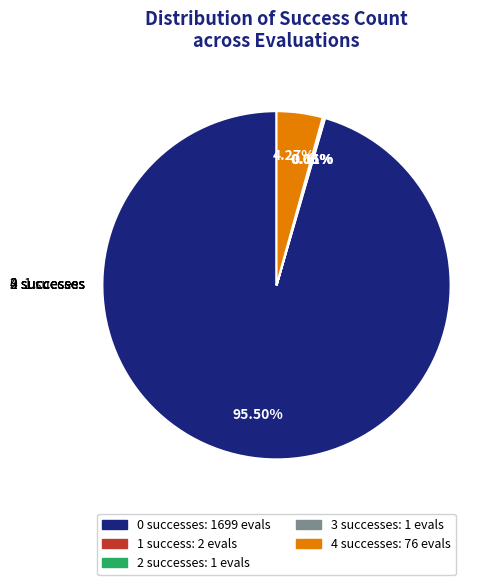

Is 0 the majority of the pie?

Yes